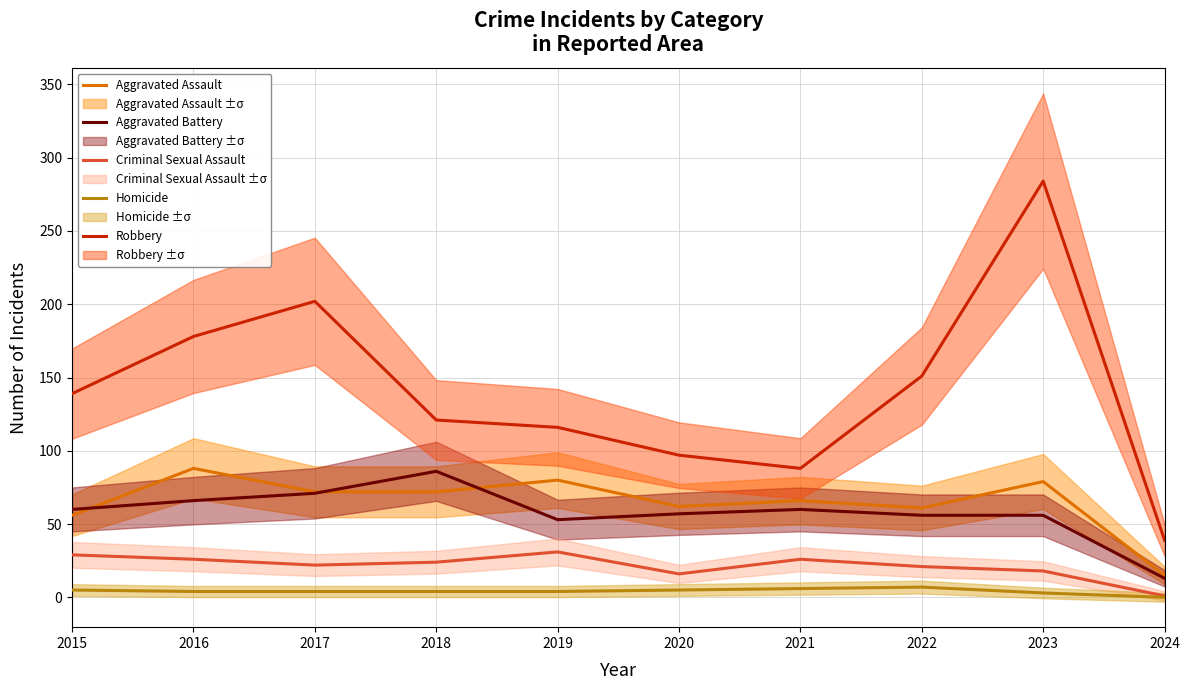

Reading left to right, transcribe all the data shown in this chart.

Aggravated Assault: 2015=56	2016=88	2017=72	2018=72	2019=80	2020=62	2021=66	2022=61	2023=79	2024=15
Aggravated Battery: 2015=60	2016=66	2017=71	2018=86	2019=53	2020=57	2021=60	2022=56	2023=56	2024=13
Criminal Sexual Assault: 2015=29	2016=26	2017=22	2018=24	2019=31	2020=16	2021=26	2022=21	2023=18	2024=1
Homicide: 2015=5	2016=4	2017=4	2018=4	2019=4	2020=5	2021=6	2022=7	2023=3	2024=0
Robbery: 2015=139	2016=178	2017=202	2018=121	2019=116	2020=97	2021=88	2022=151	2023=284	2024=39